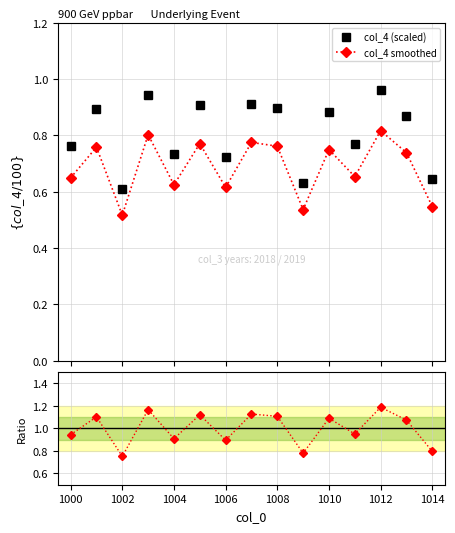

True or false: col_4 (scaled) and col_4 smoothed cross at least once.

False